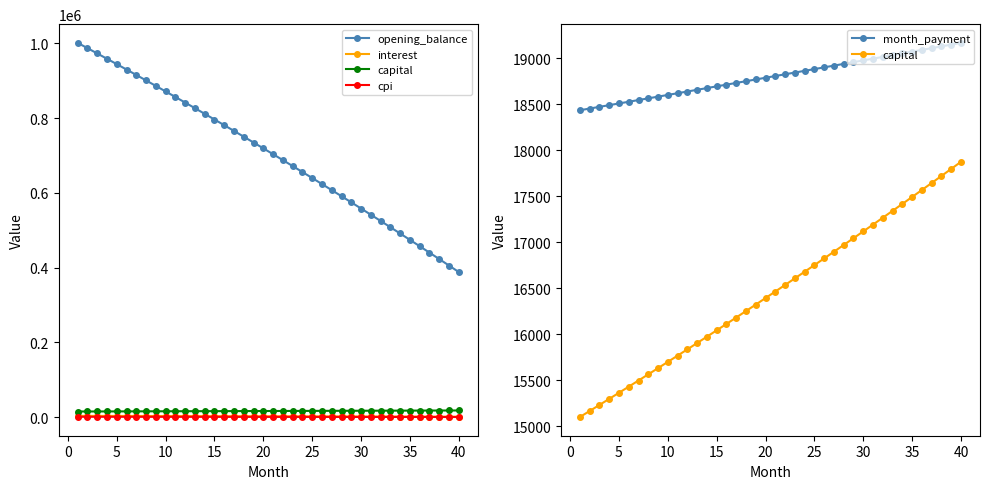

Which series changed the most between 15 and 20?

opening_balance